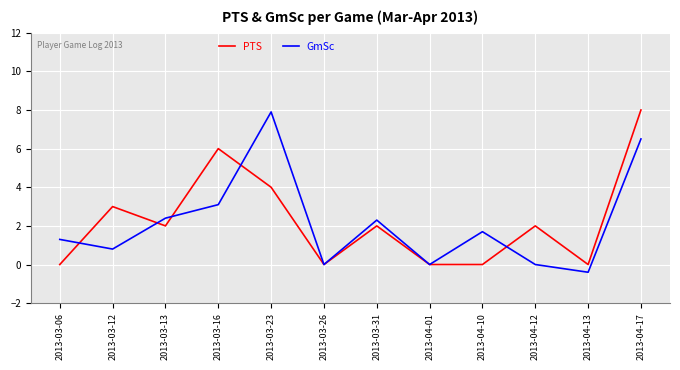

How many lines are shown in the chart?

2